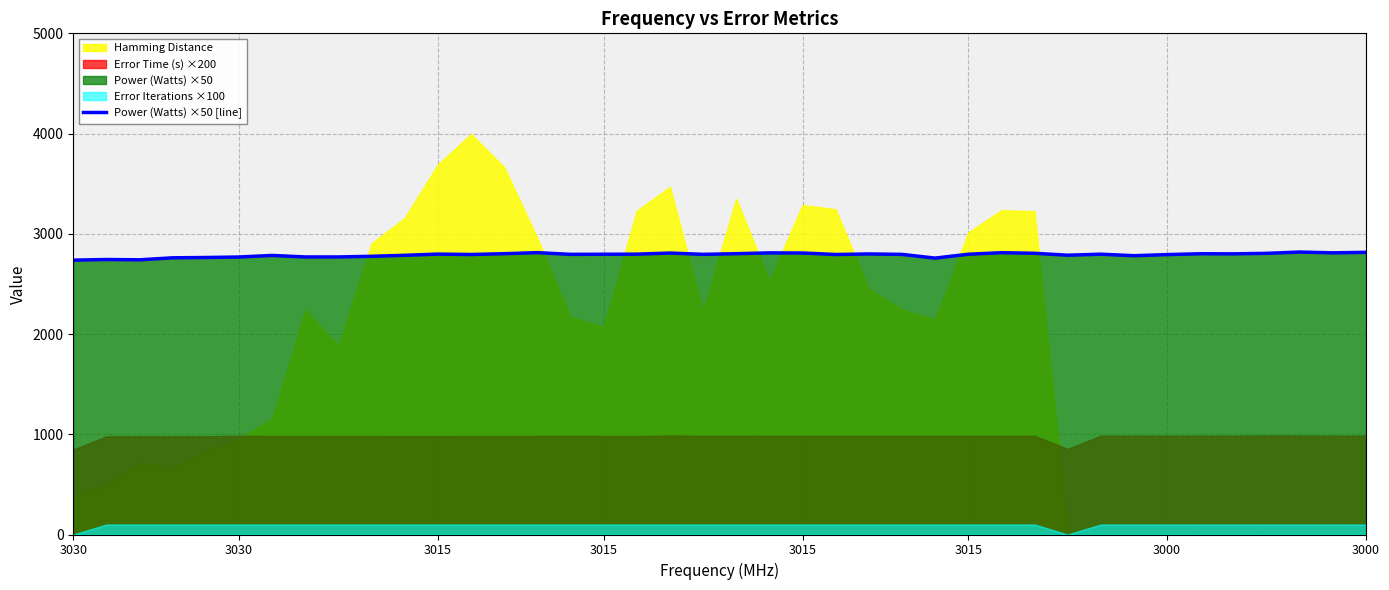

What is the sum of all values?

111575.0